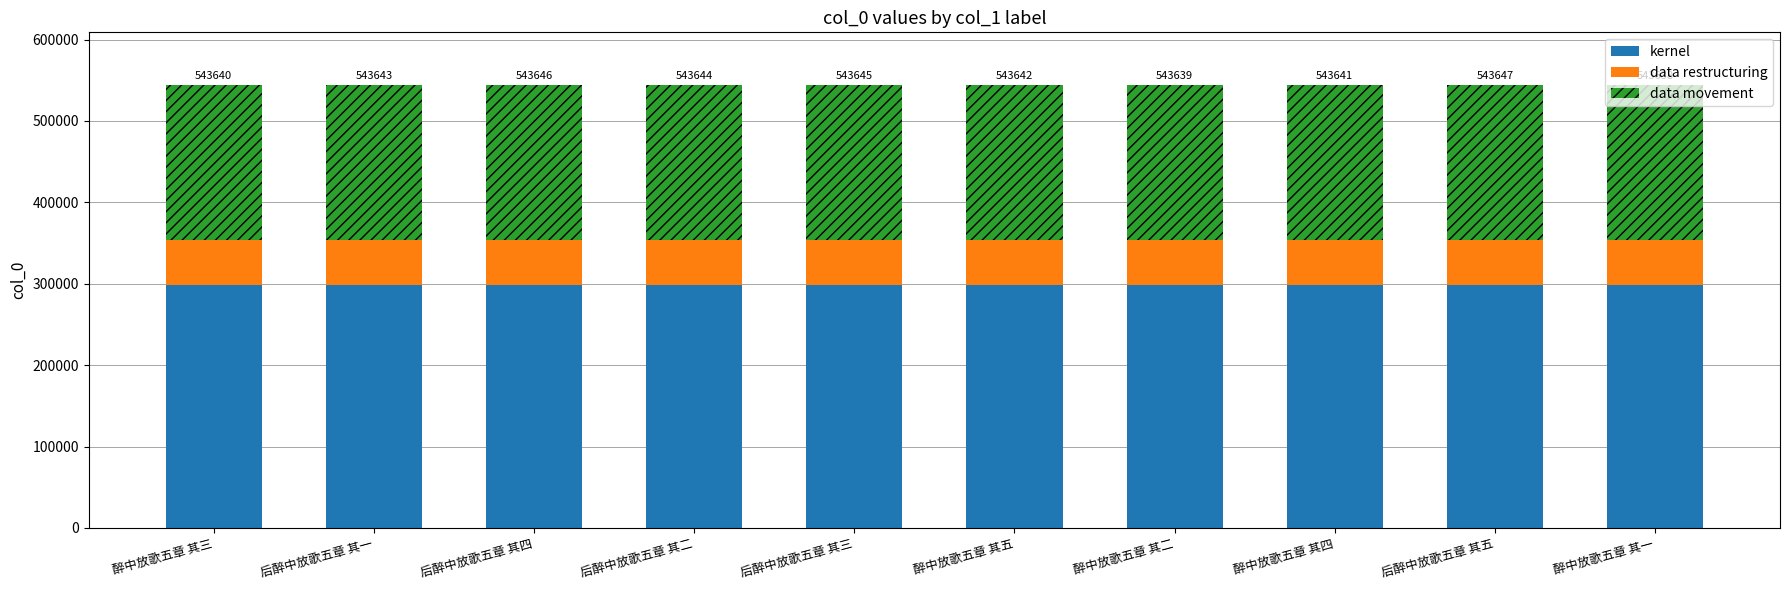

What is the average value of the kernel series?

299003.4